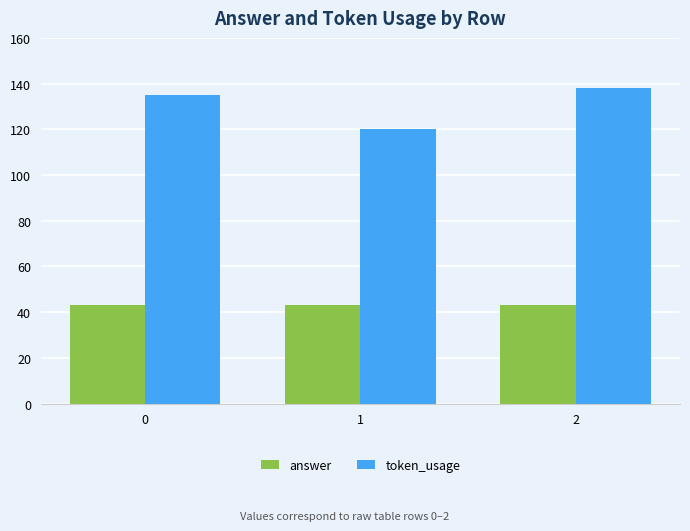

Which series has the largest total across all categories?

token_usage